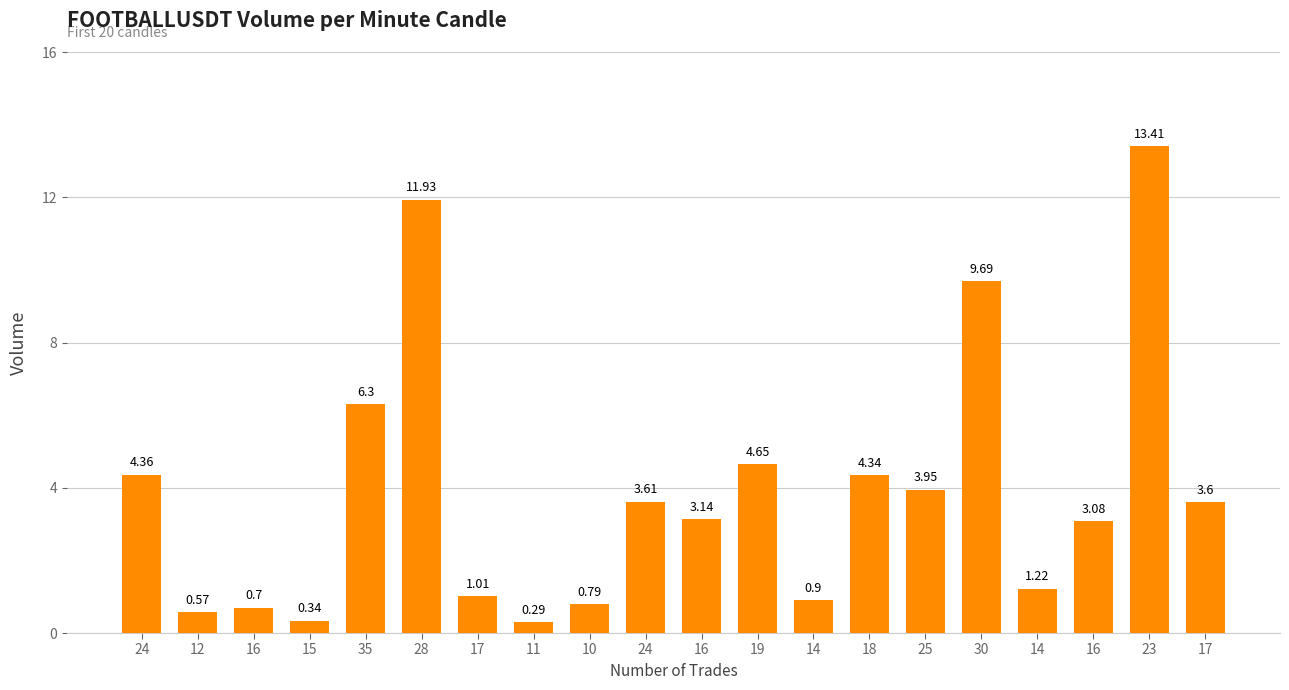

What is the difference between the second highest and second lowest values?

11.6